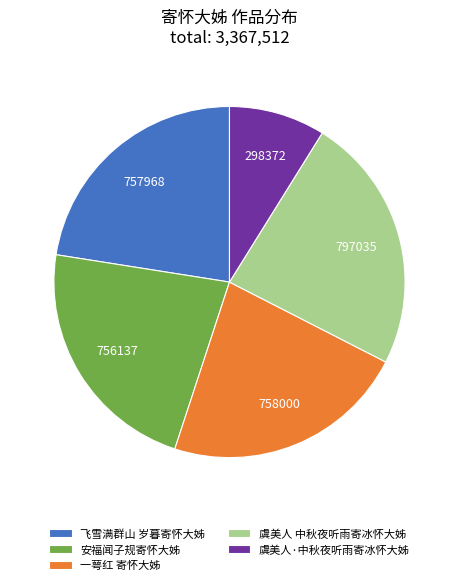

Does any single category account for the majority?

No